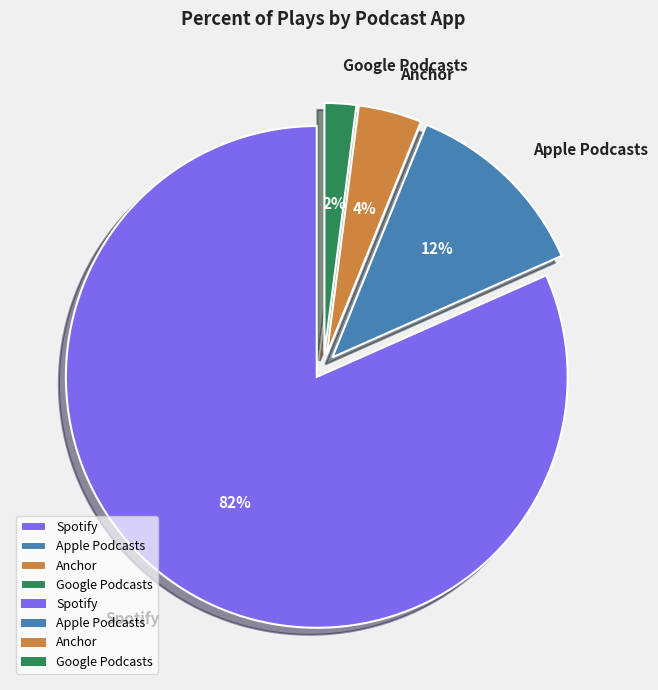

Does Spotify represent more than half of the total?

Yes